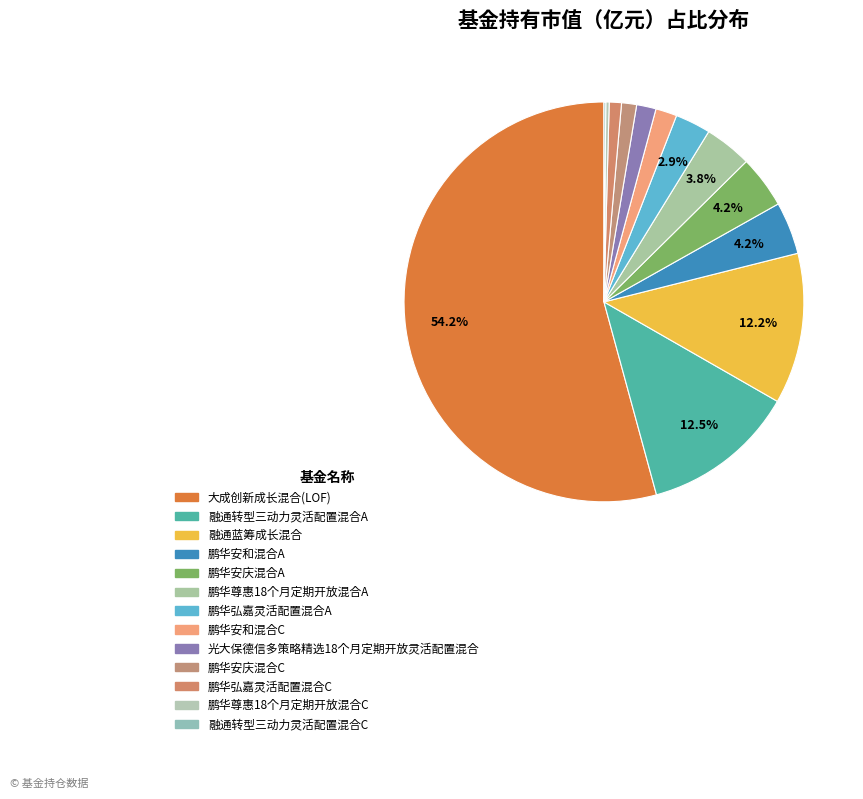

To the nearest percent, what portion does 大成创新成长混合(LOF) represent?

54%